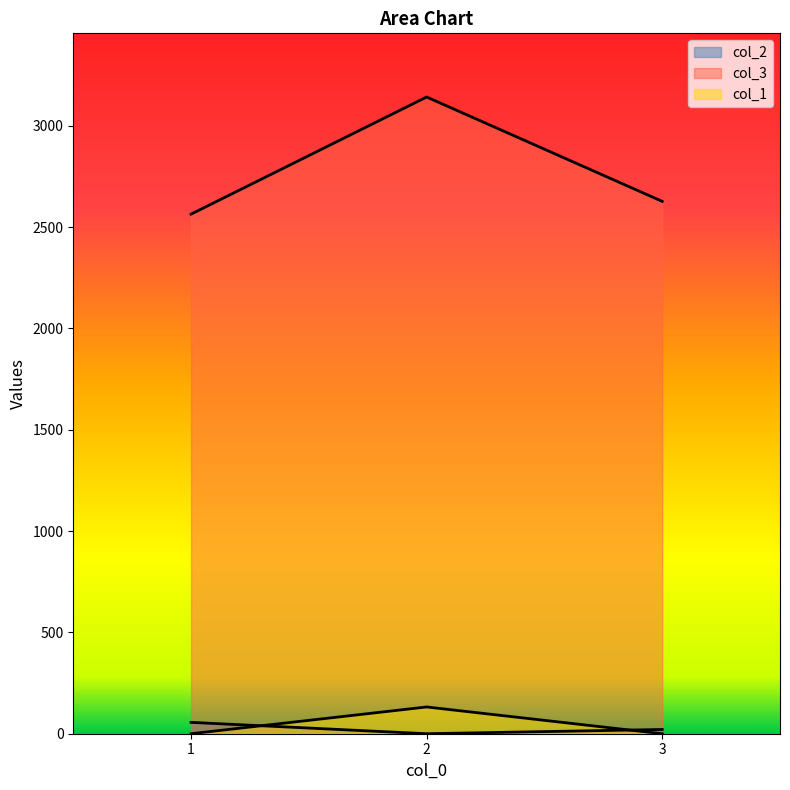

Which series has the largest range (max minus min)?

col_3